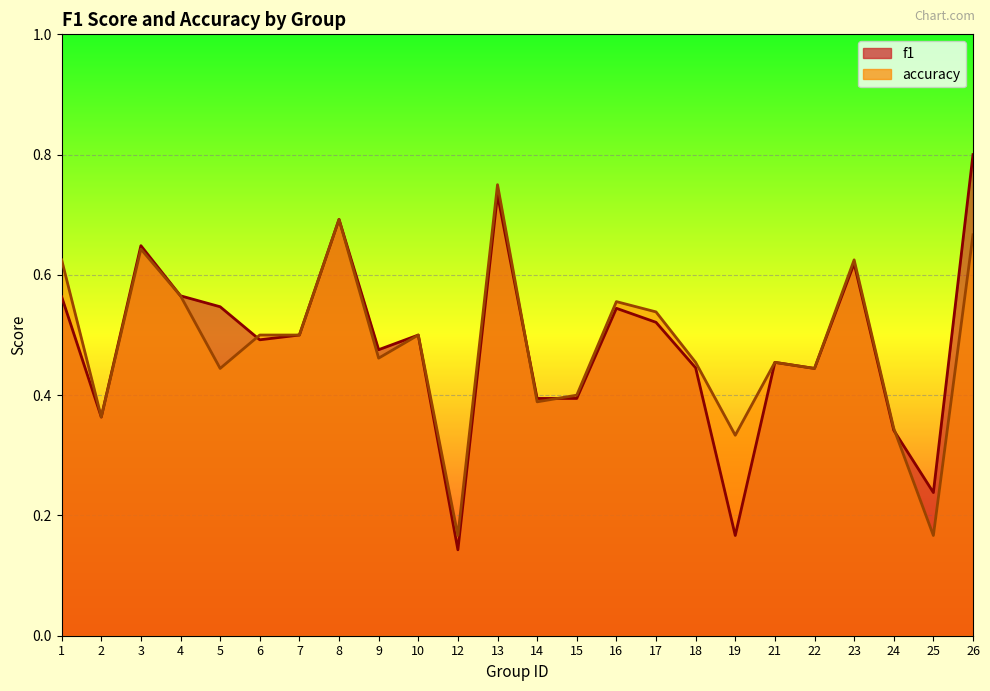

What is the approximate value of f1 at 23?

0.6